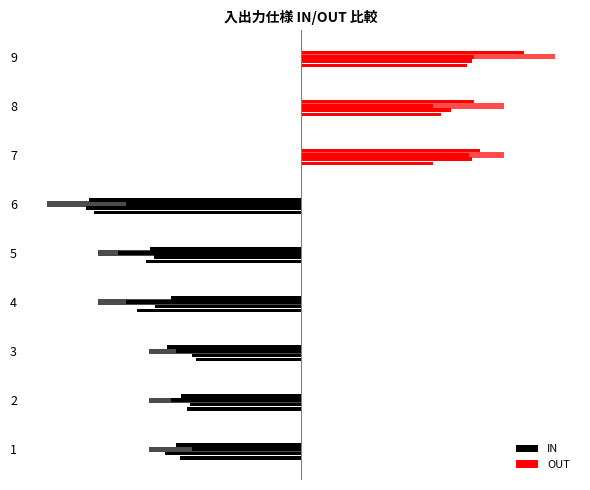

How many distinct data groups are displayed?

2